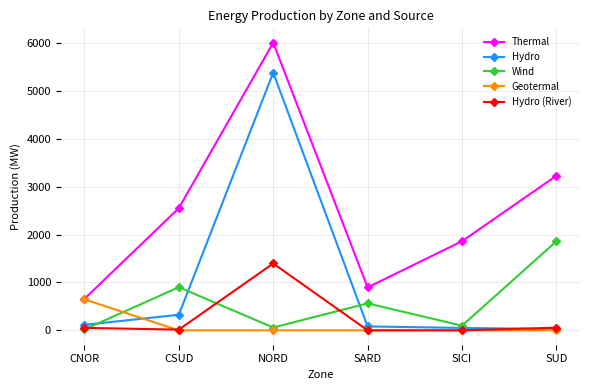

Rank the series by their maximum value, from lowest to highest.

Geotermal, Hydro (River), Wind, Hydro, Thermal